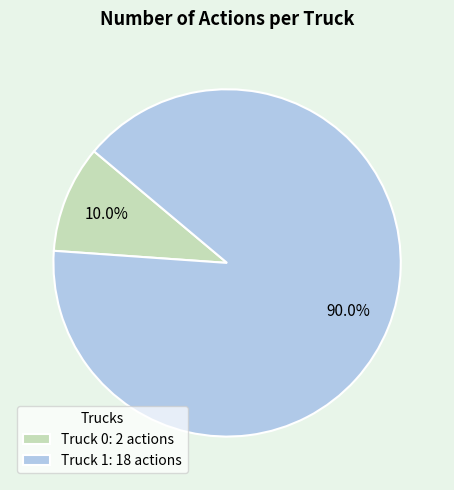

To the nearest percent, what percentage of the pie is Truck 0?

10%